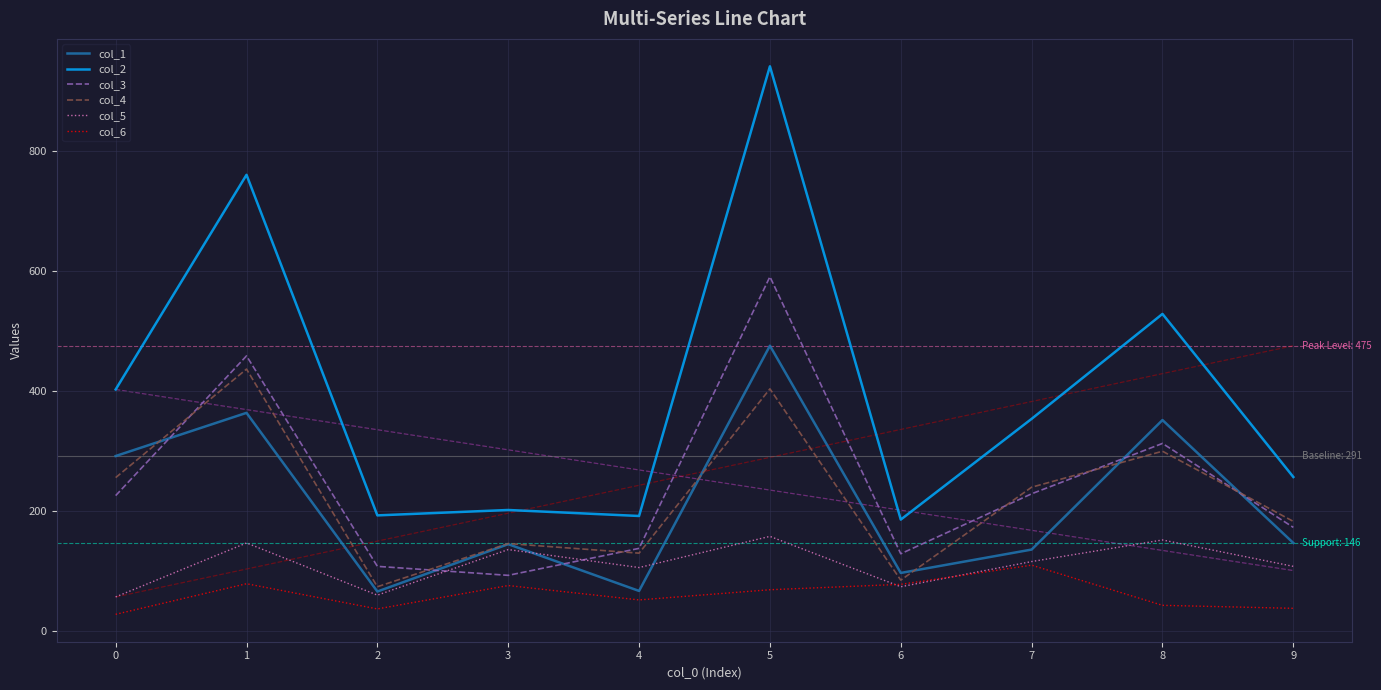

What is the difference between the maximum and minimum values in the col_5 series?

101